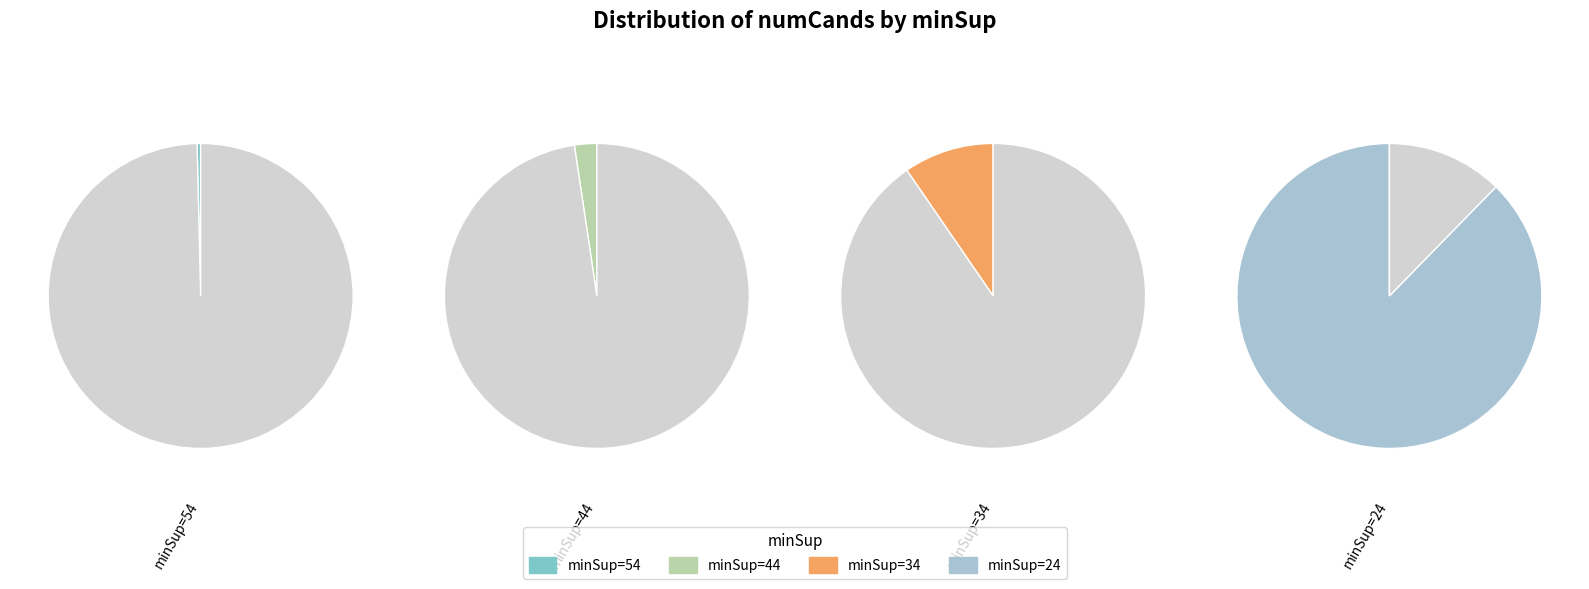

The 34 slice represents 2% of the pie. True or false?

False